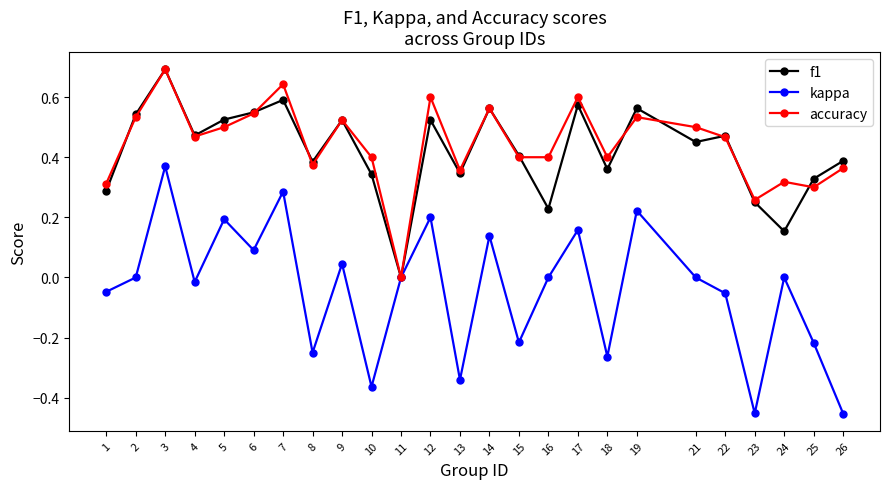

At 7, list the series in order from smallest to largest.

kappa, f1, accuracy